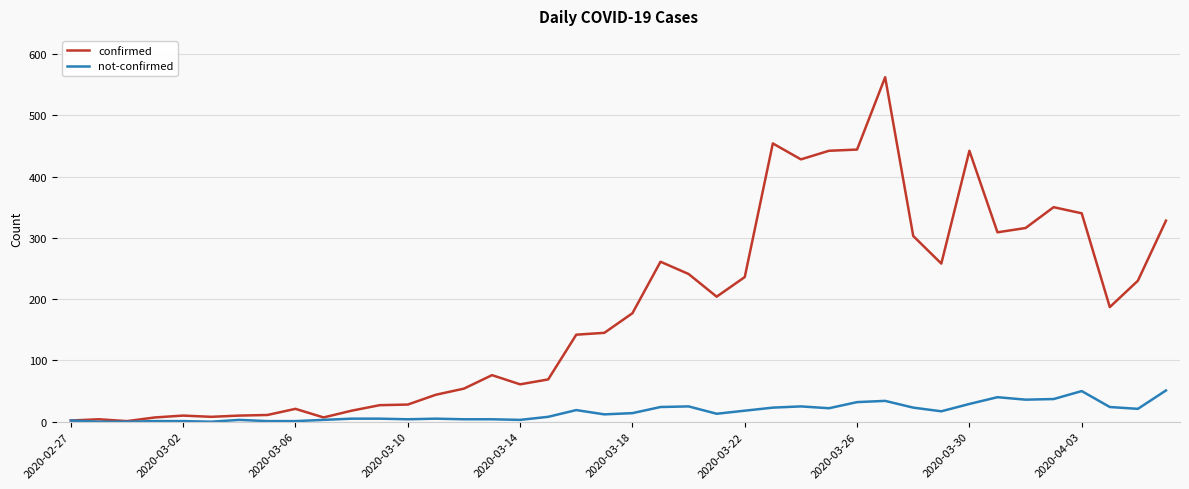

Which series has the largest total across all categories?

confirmed